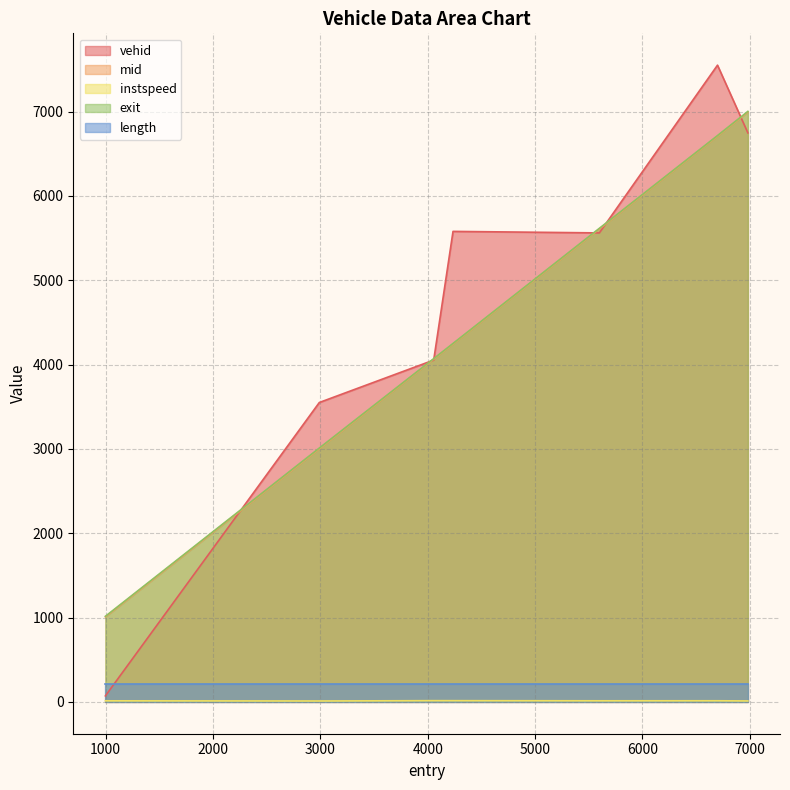

At how many categories does at least one series exceed 373?

7